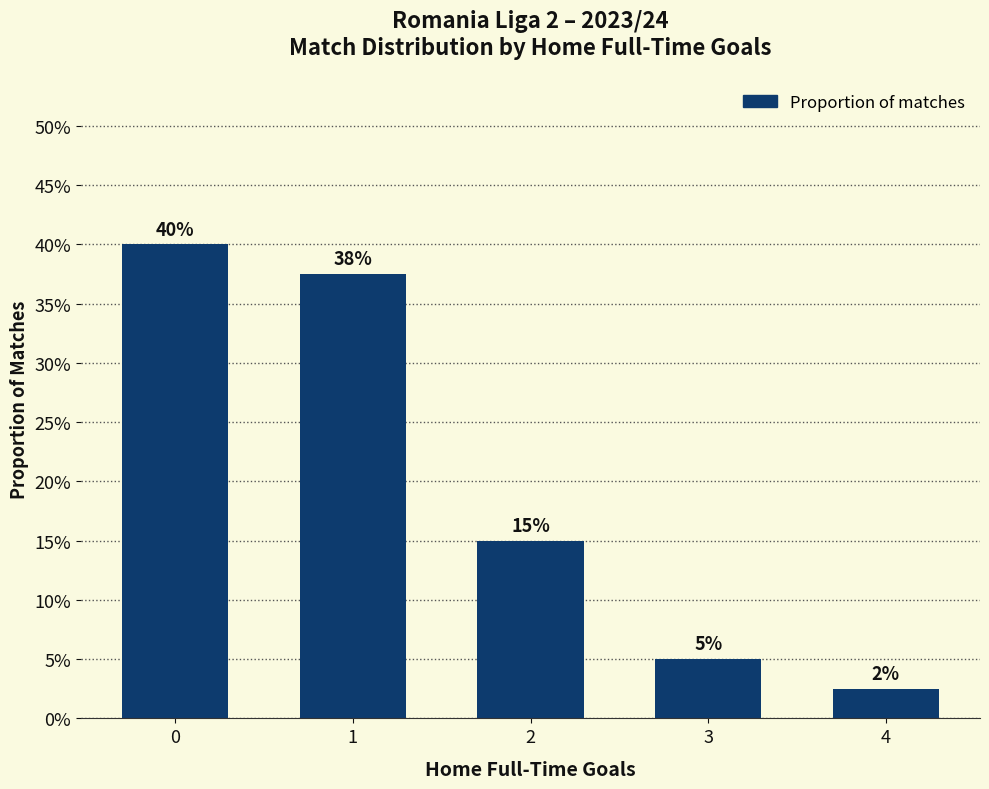

At which category does the chart reach its minimum across all series?

4